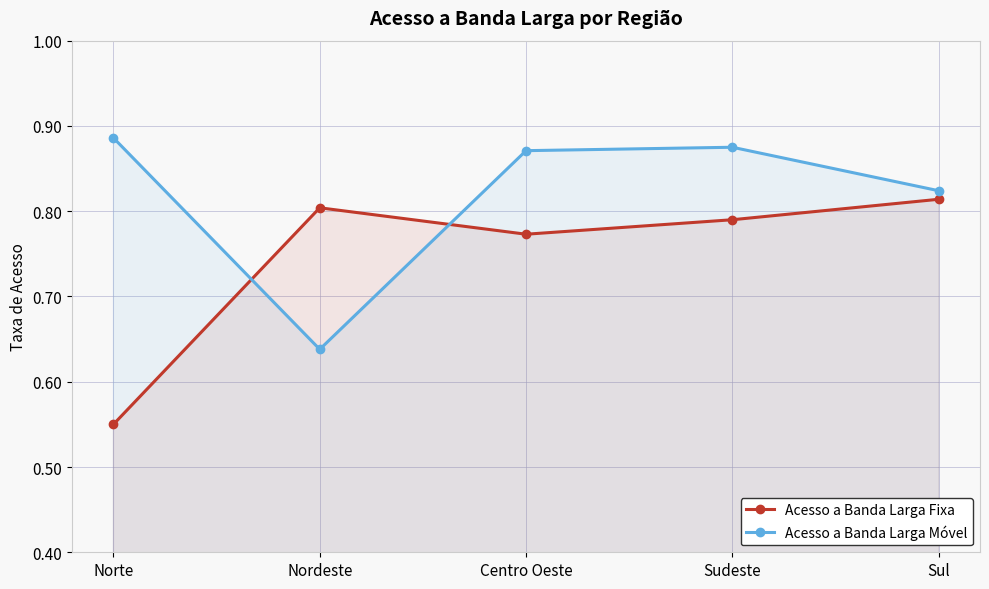

Where do Acesso a Banda Larga Móvel and Acesso a Banda Larga Fixa first cross each other?

Norte and Nordeste